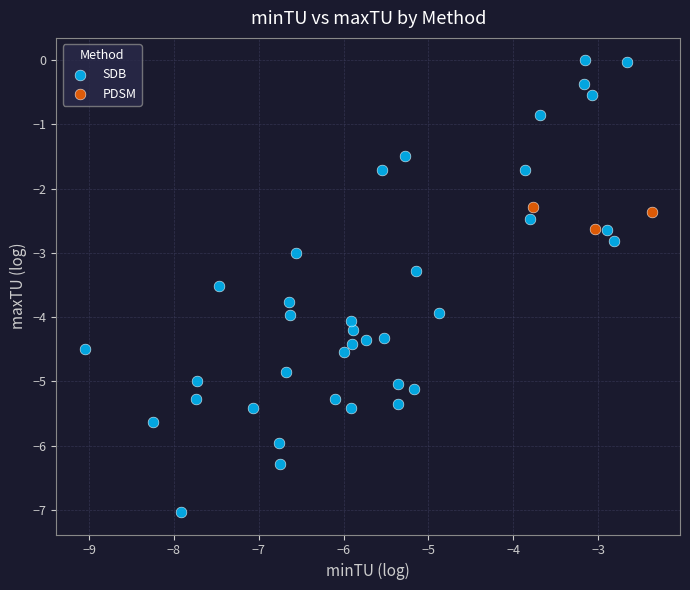

Which series has the widest spread of Y values?

SDB